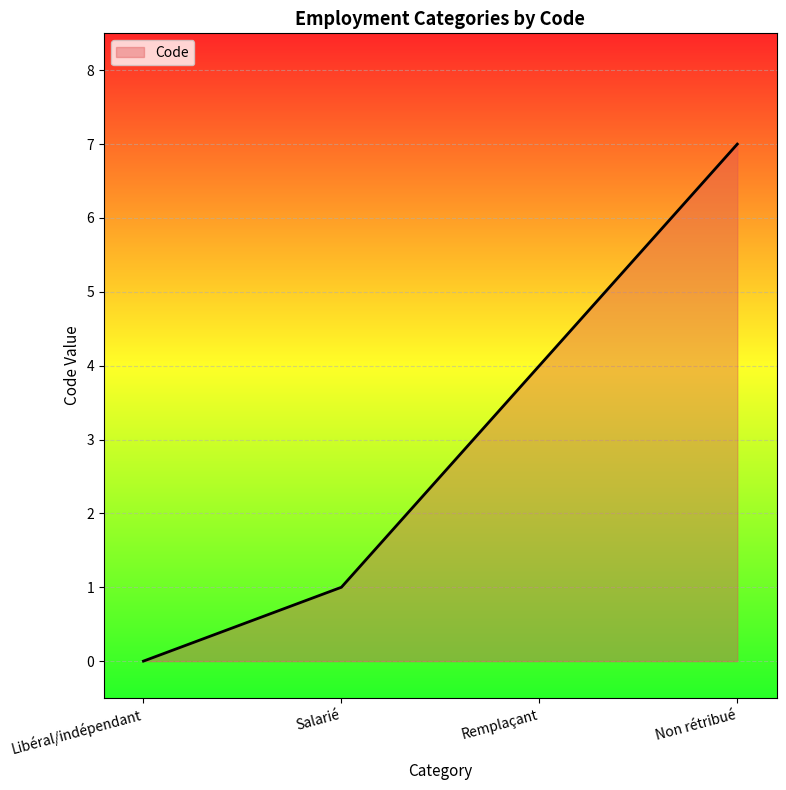

Is it true that the value at Salarié is 0?

False